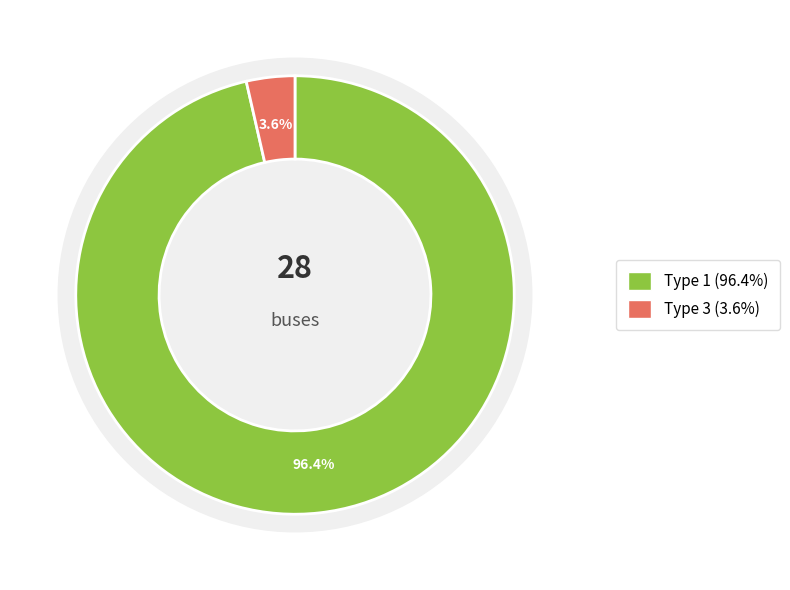

What portion of the pie excludes Type 3?

96.4%